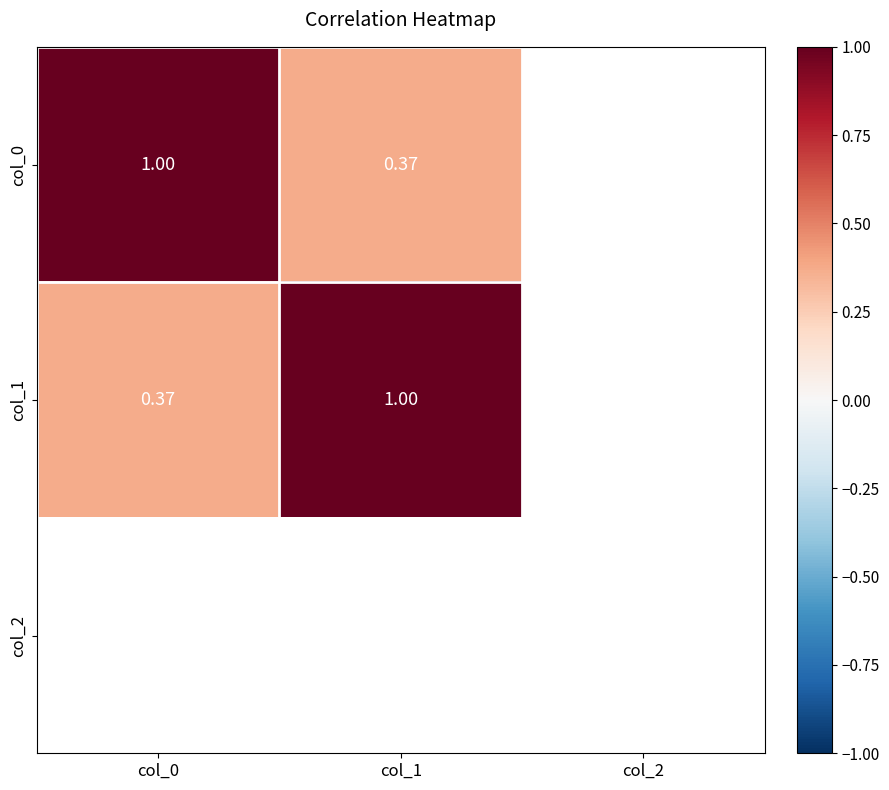

Which series has the largest range (max minus min)?

col_1